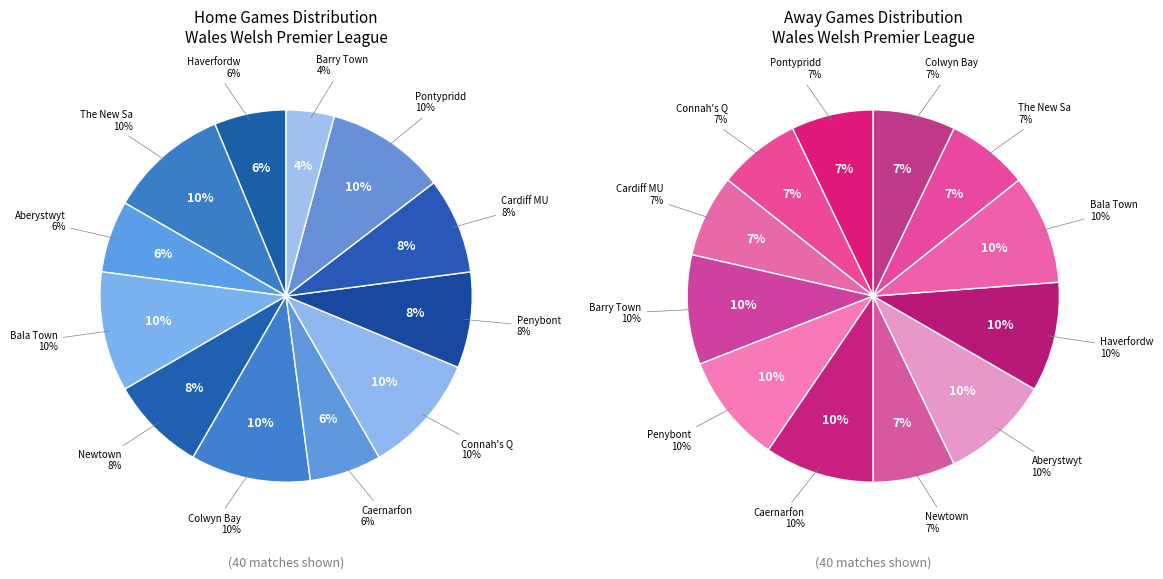

Count the number of slices in the pie.

12